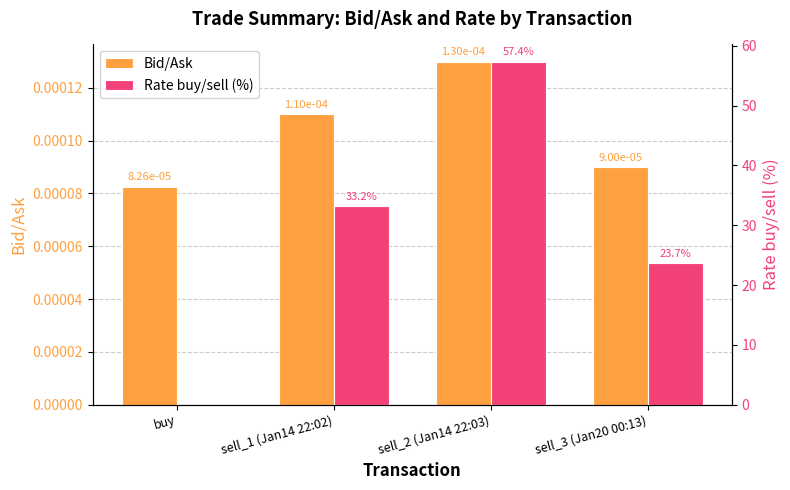

How many bars are there in total?

8